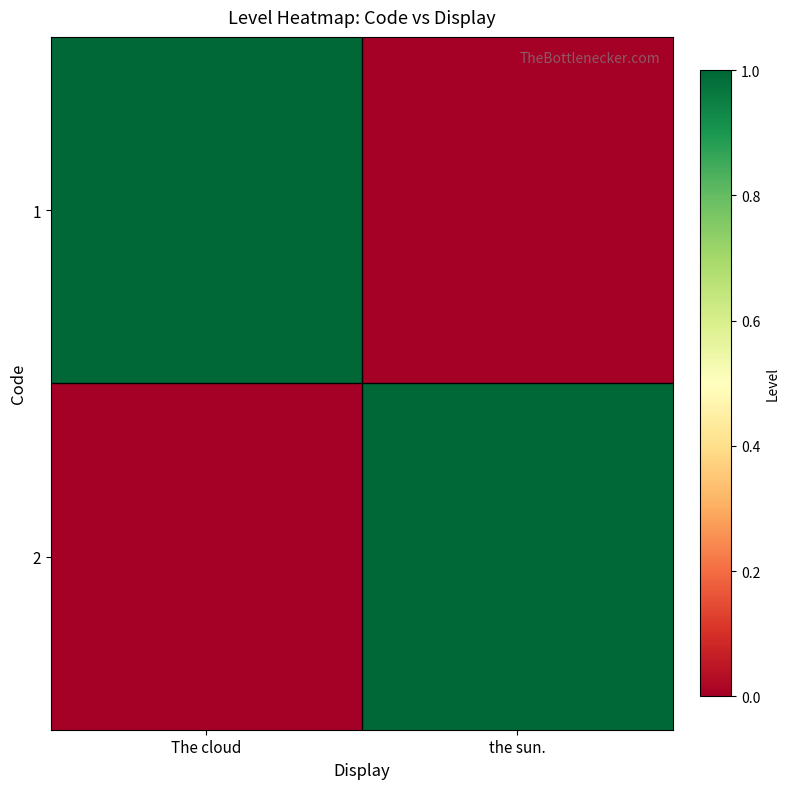

Reading right to left, list all the values displayed in this chart.

1: the sun.=0	The cloud=1
2: the sun.=1	The cloud=0